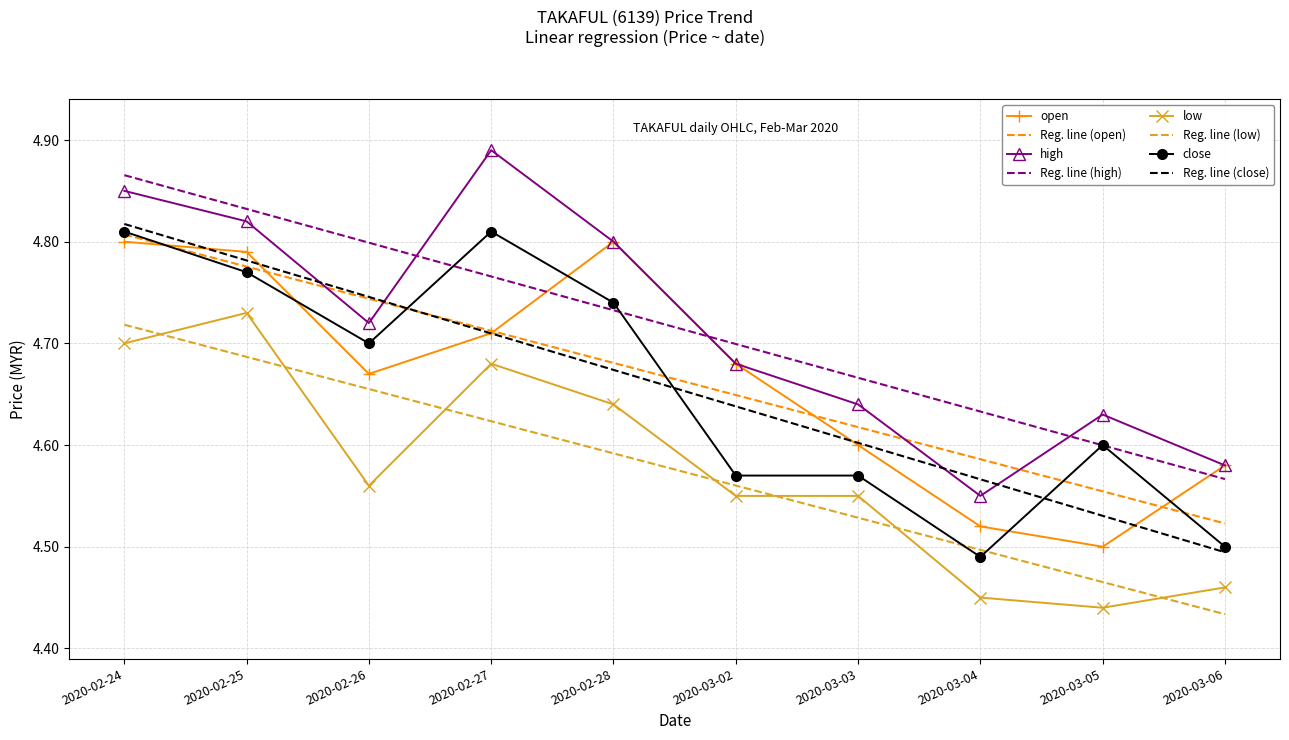

Is the value of close at 2020-03-06 greater than the value of high at 2020-03-06?

No